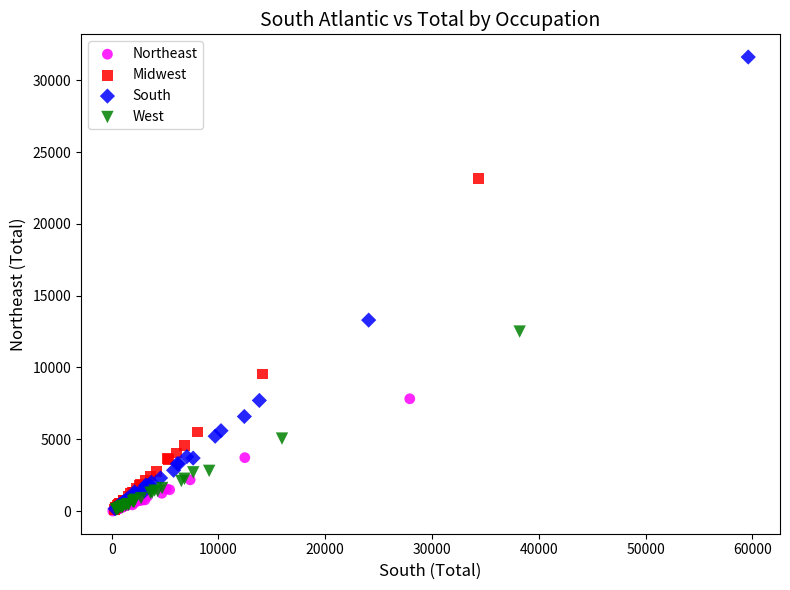

Which series has the largest Y range (max minus min)?

South